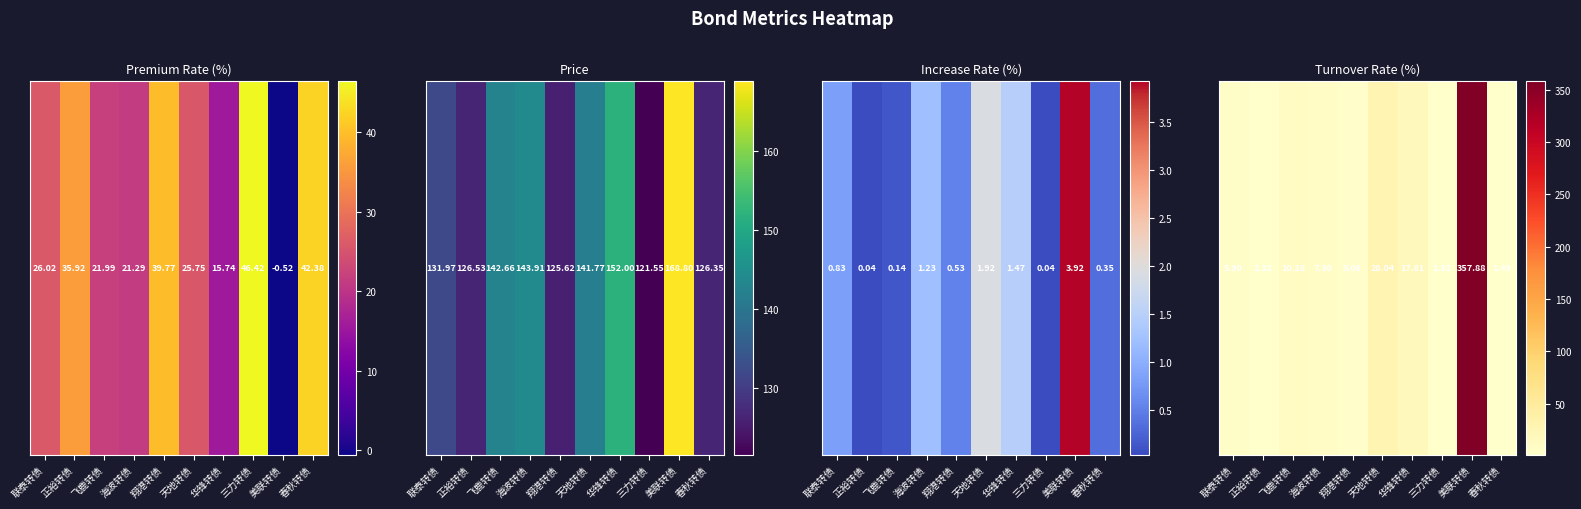

What is the change in value from 正裕转债 to 天地转债?

+25.7